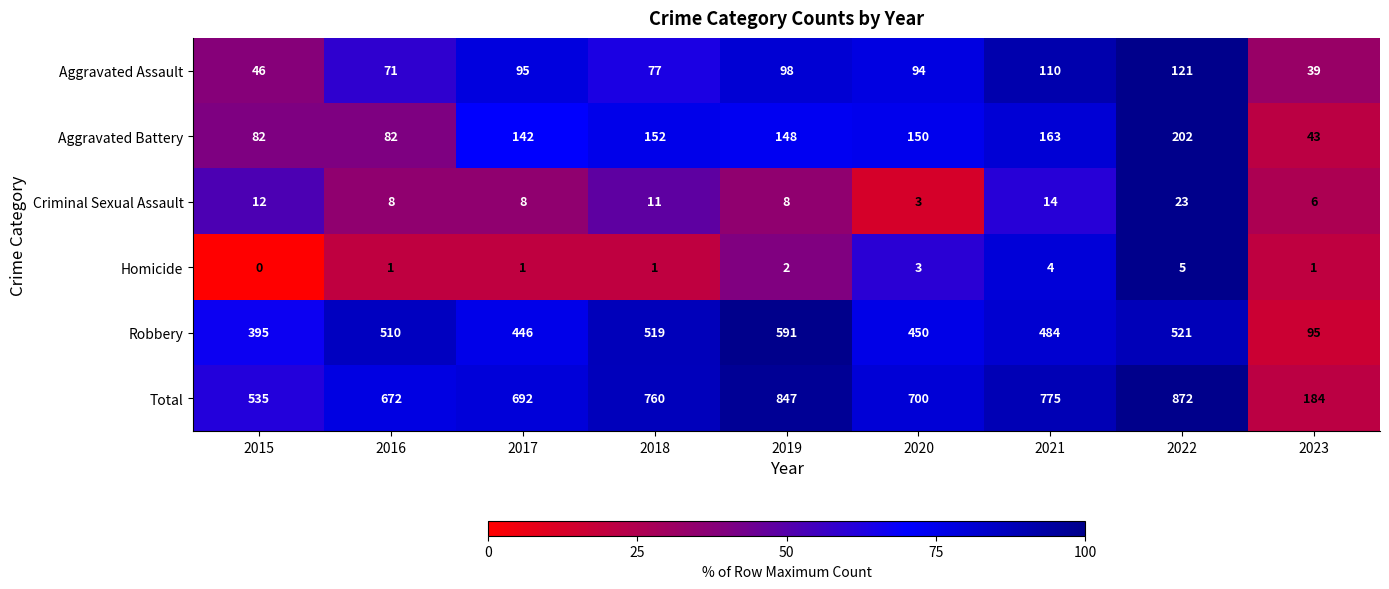

True or false: Aggravated Assault has a value of 62 at 2022.

False